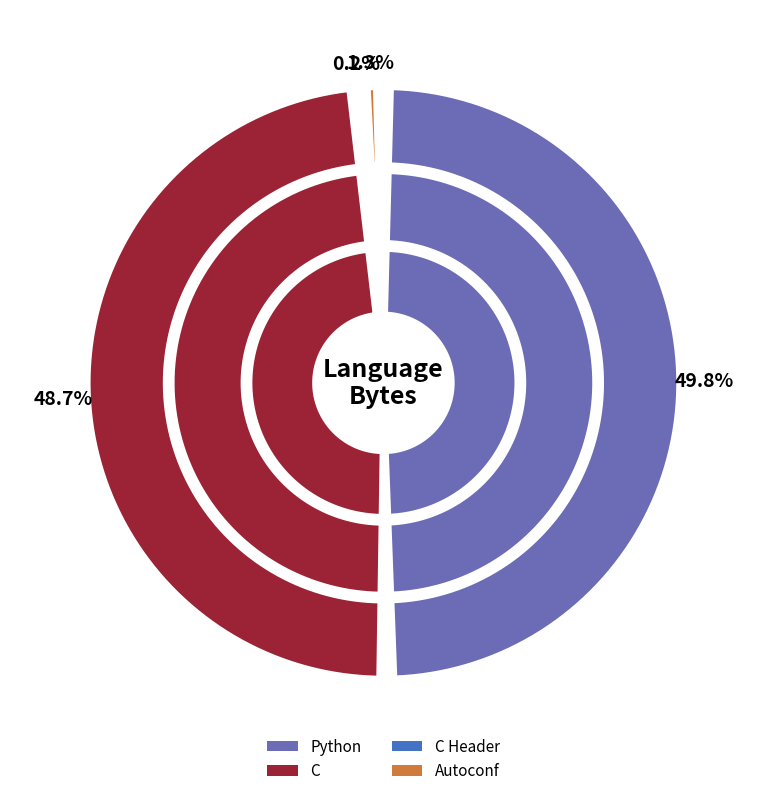

Is there any slice that represents more than half of the pie?

No